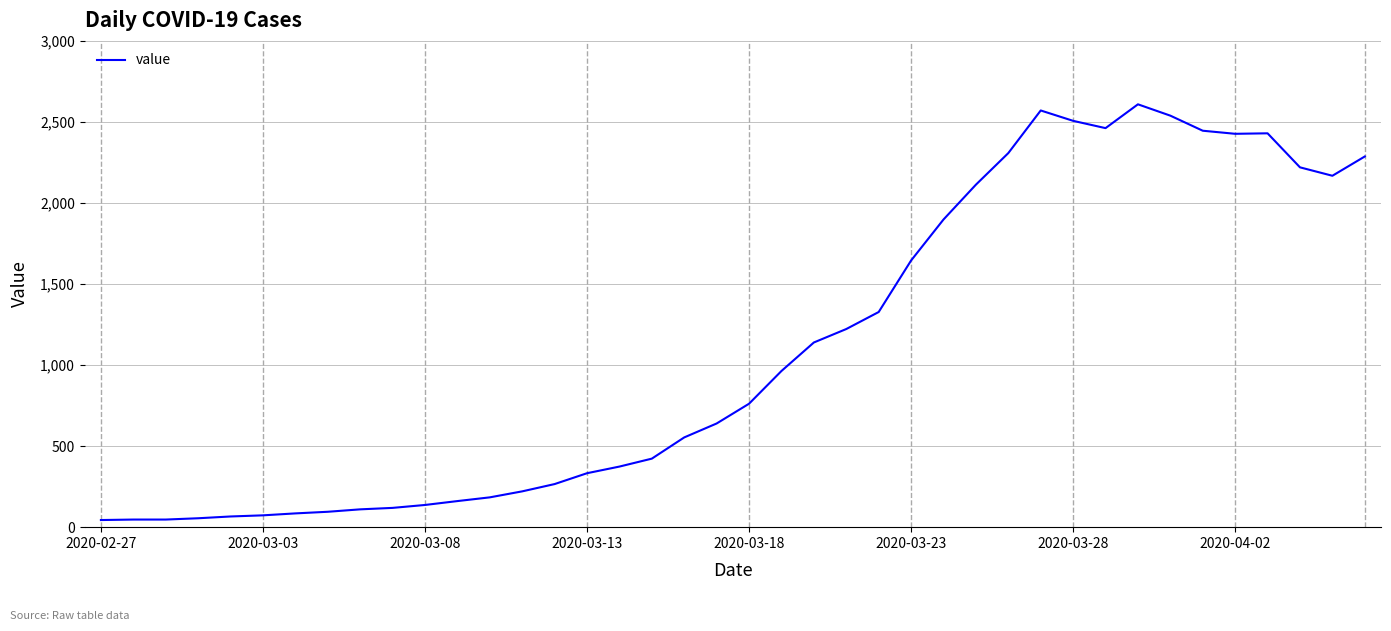

Is this an area chart (filled region under the line)?

No